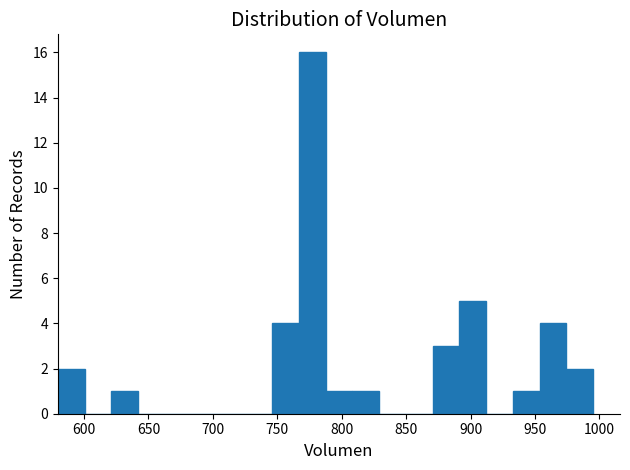

Reading left to right, list every bar in this chart as the range it spans on the x-axis followed by its height. Neither the bar edges nor the heights are printed on the chart, so give them approximately, as read against the axes.

580 to 600: 2
600 to 620: 0
620 to 640: 1
640 to 665: 0
665 to 685: 0
685 to 705: 0
705 to 725: 0
725 to 745: 0
745 to 765: 4
765 to 785: 16
785 to 810: 1
810 to 830: 1
830 to 850: 0
850 to 870: 0
870 to 890: 3
890 to 910: 5
910 to 935: 0
935 to 955: 1
955 to 975: 4
975 to 995: 2